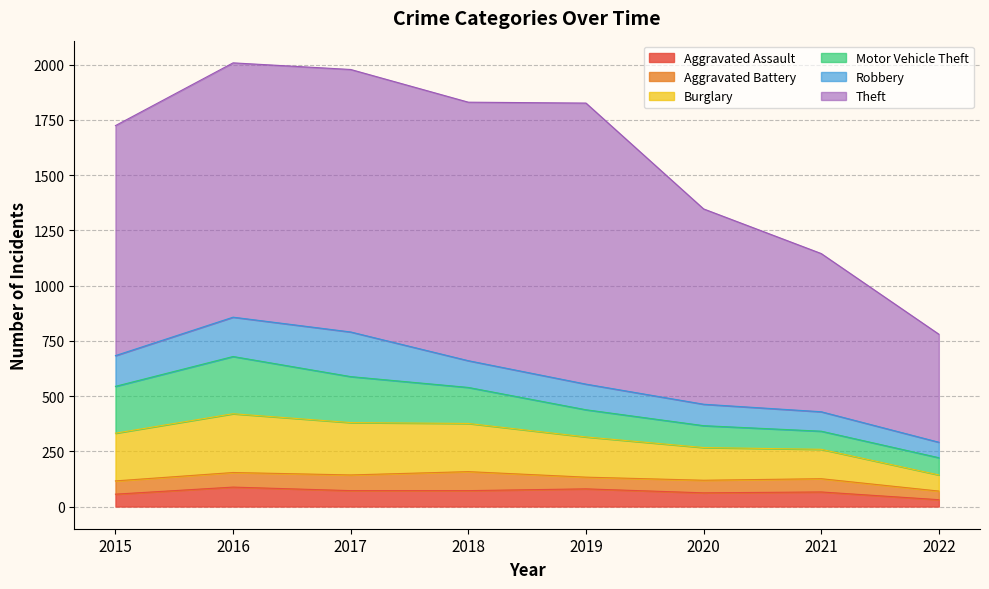

What is the sum of all Burglary values?

1473